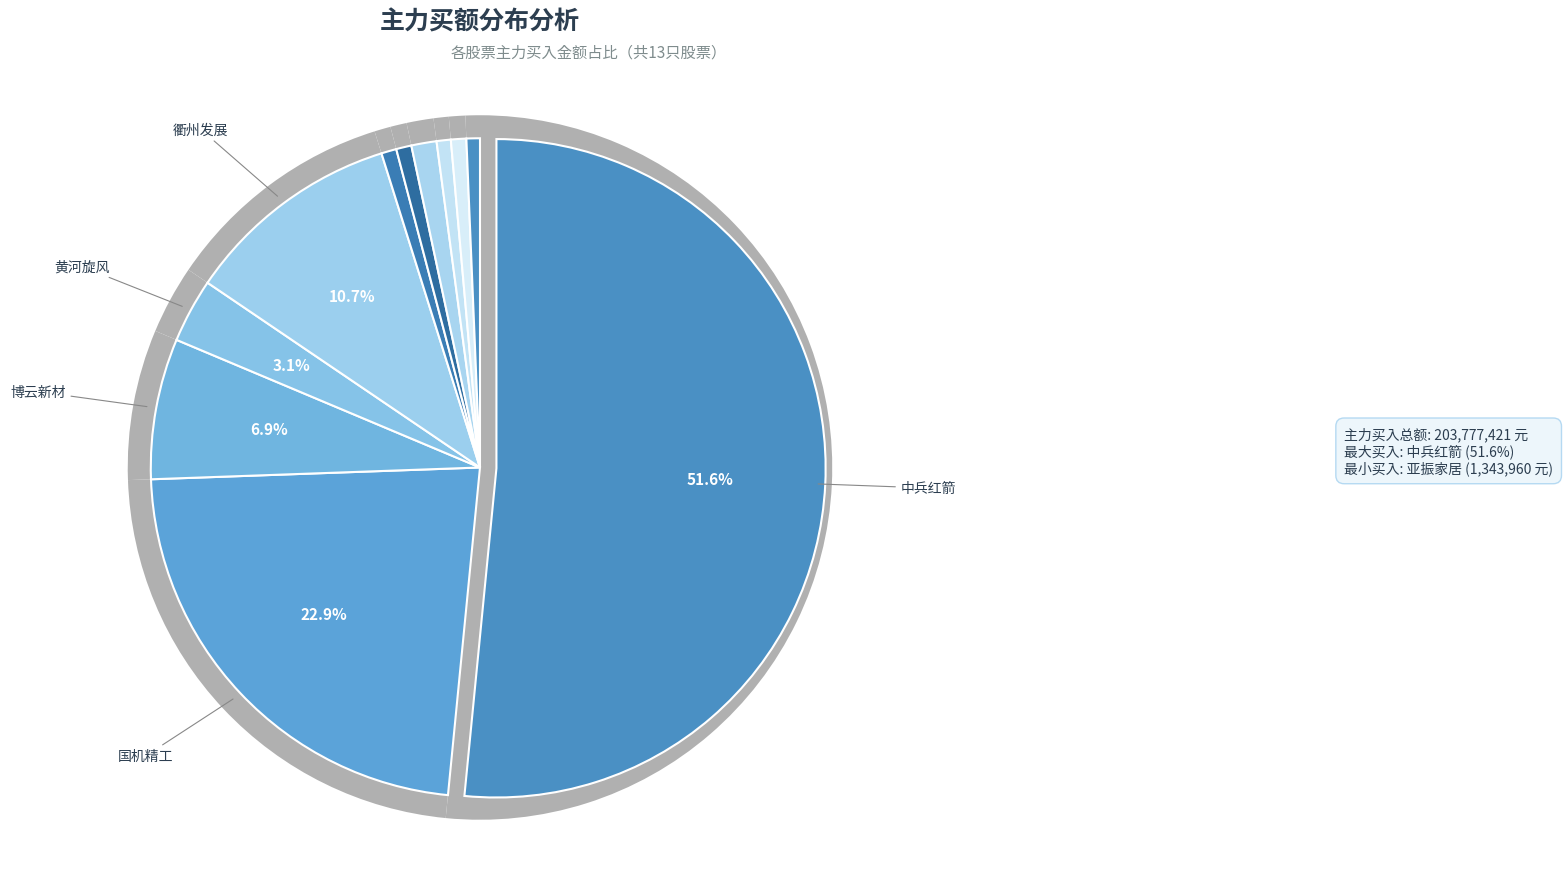

Approximately how many times larger is the value at 博云新材 compared to 黄河旋风?

2.2